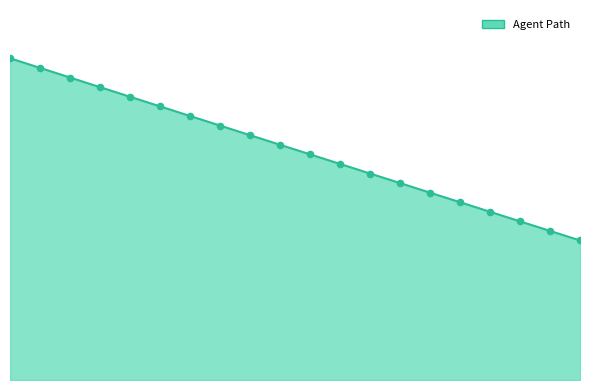

Which series contains the lowest Y value?

Agent Path Line